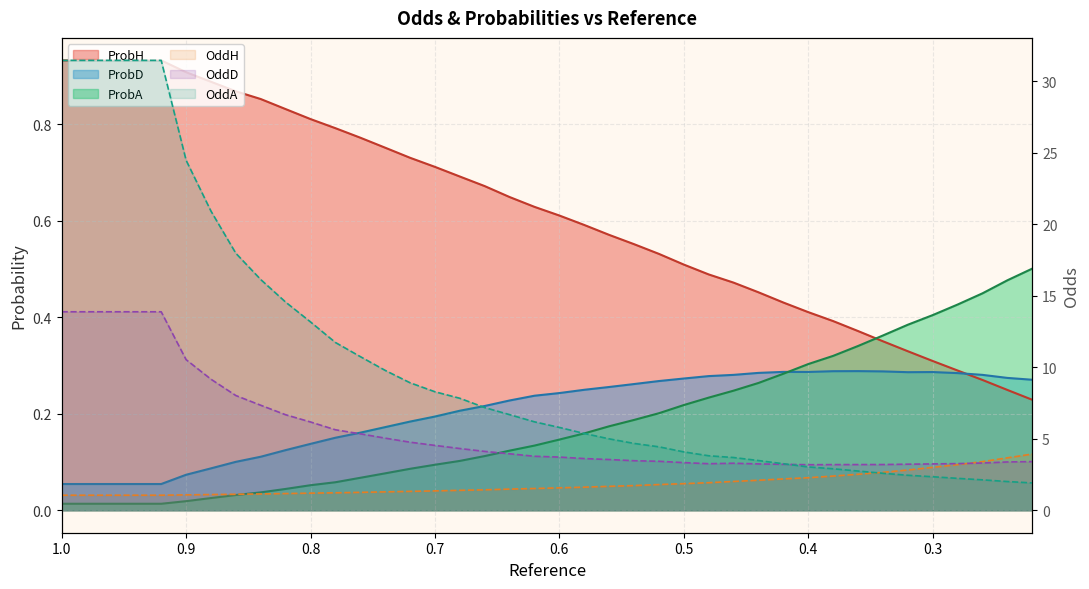

What is the difference between the maximum and minimum values in the ProbA series?

0.5